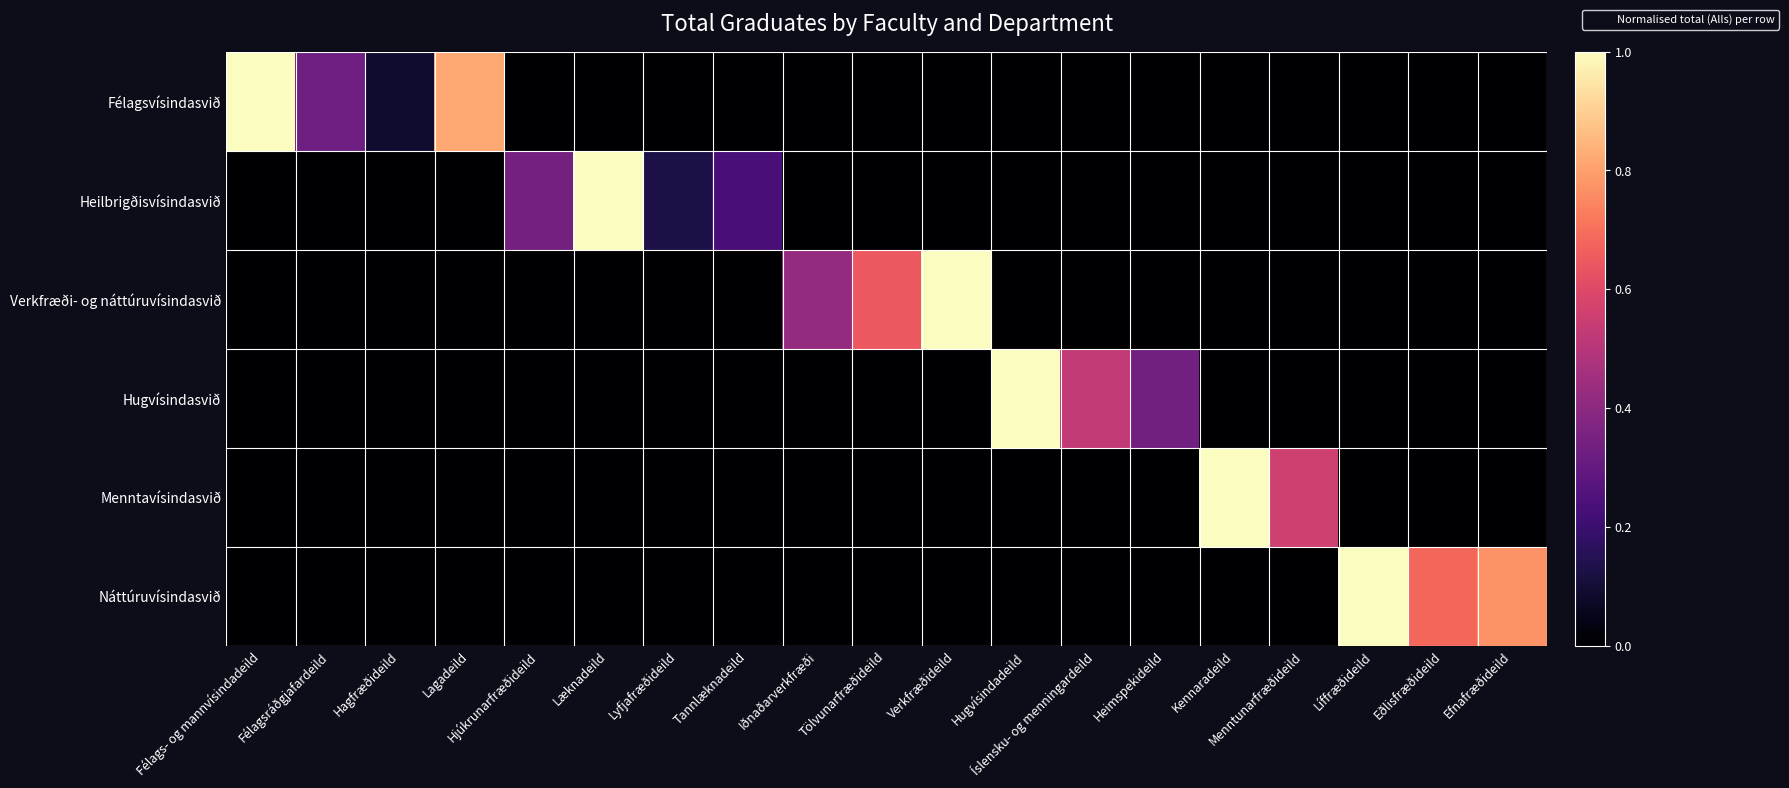

At how many categories does at least one series exceed 0?

19